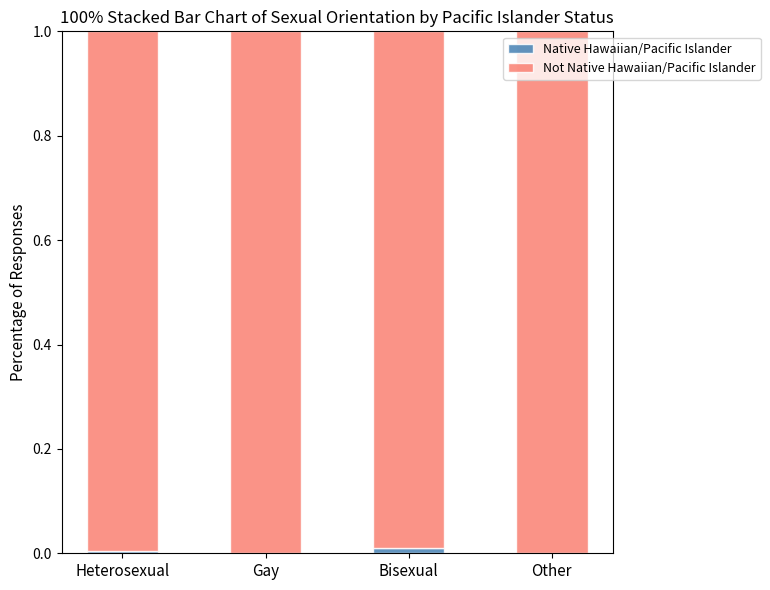

Which series has the widest spread of values?

Native Hawaiian/Pacific Islander